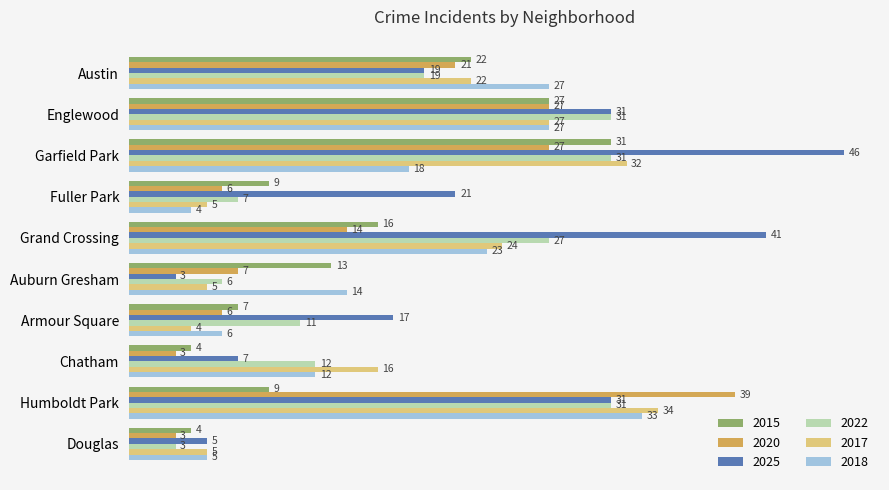

What is the approximate value of 2022 at Grand Crossing, to the nearest 5?

25